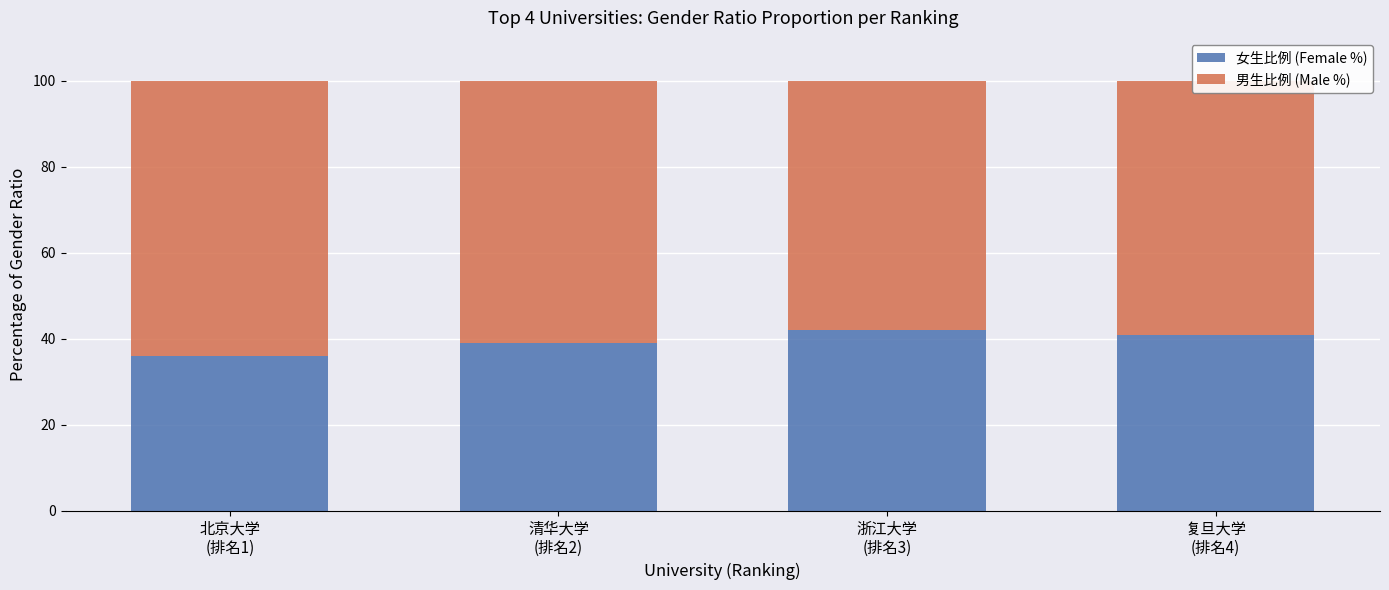

What is the maximum value for 女生比例 (Female %)?

42